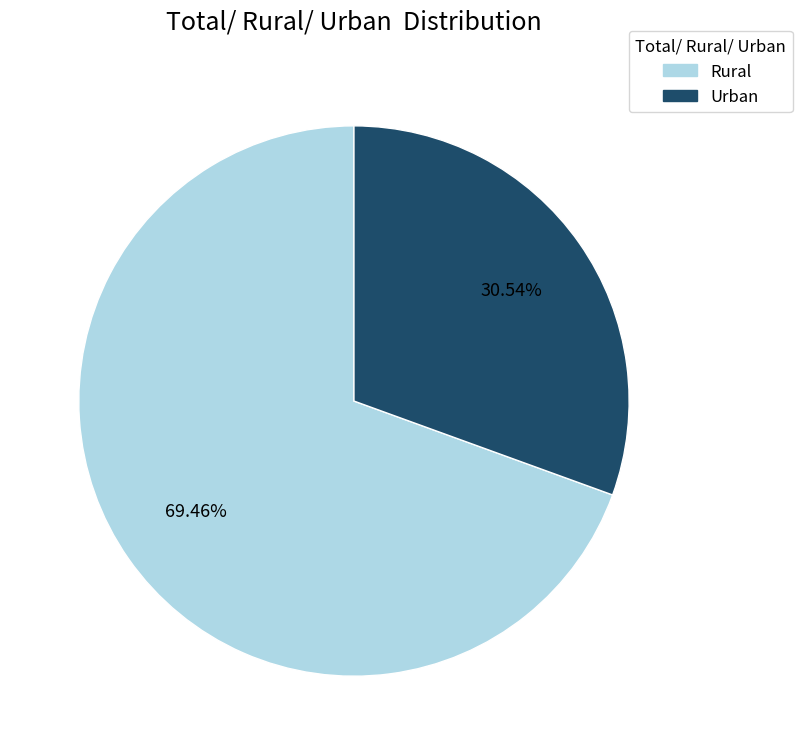

Is Urban the majority of the pie?

No